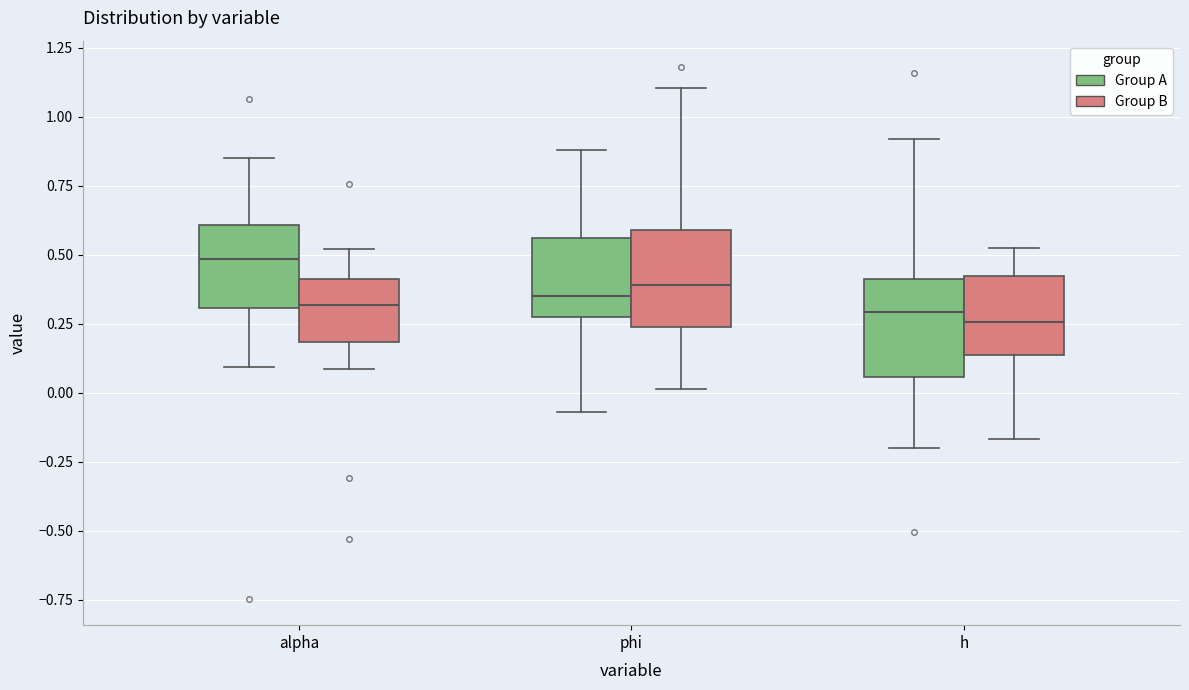

Where does the median line of the box for alpha (Group B) sit on the y-axis? The values are not printed on the chart, so give them approximately, as read against the axis.

0.30